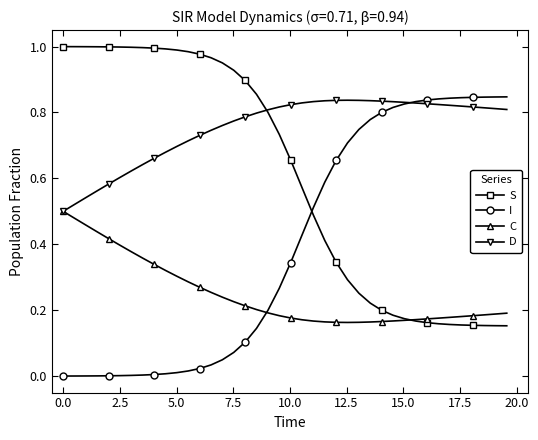

Rank the series by their average value, from highest to lowest.

D, S, I, C